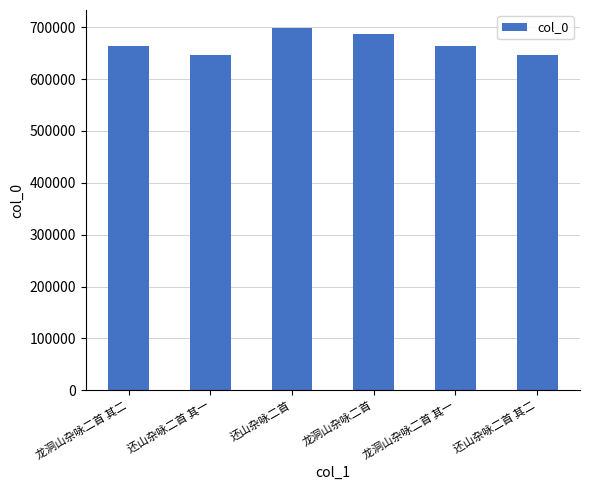

What is the approximate value at 还山杂咏二首 其一?

646568